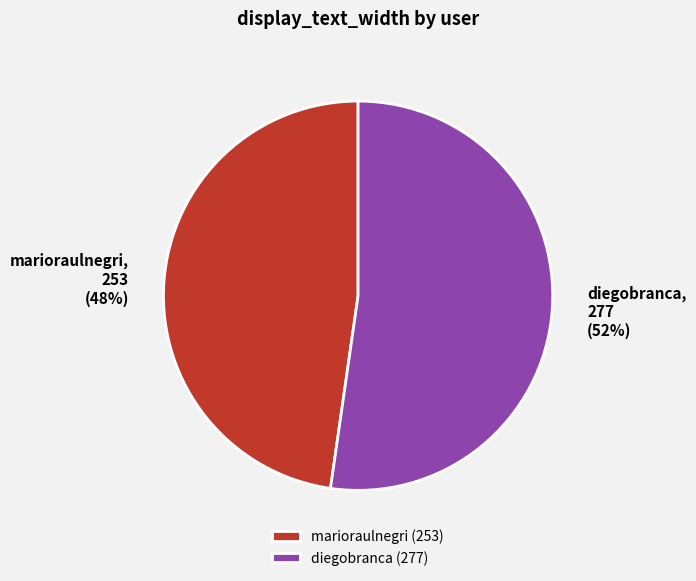

The diegobranca slice represents 52% of the pie. True or false?

True